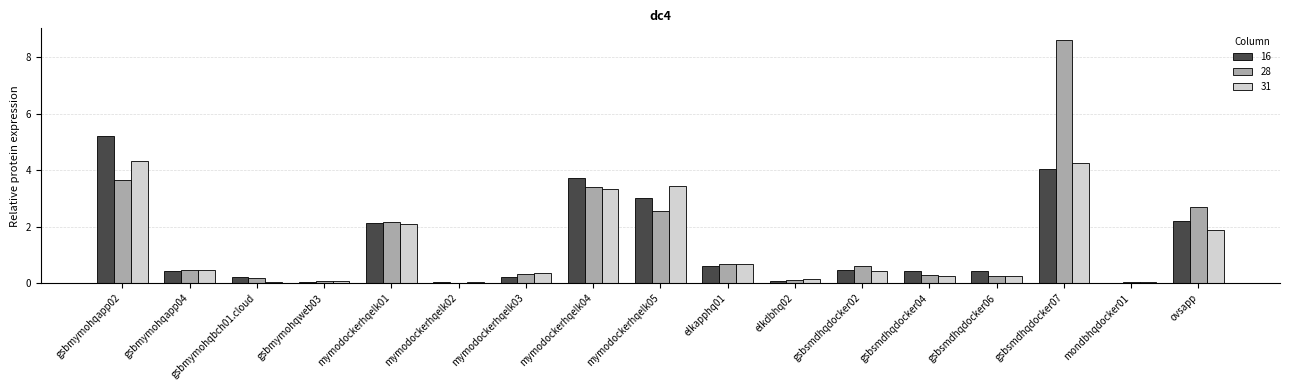

Is it true that 31 equals 1.8 at mymodockerhqelk04?

False